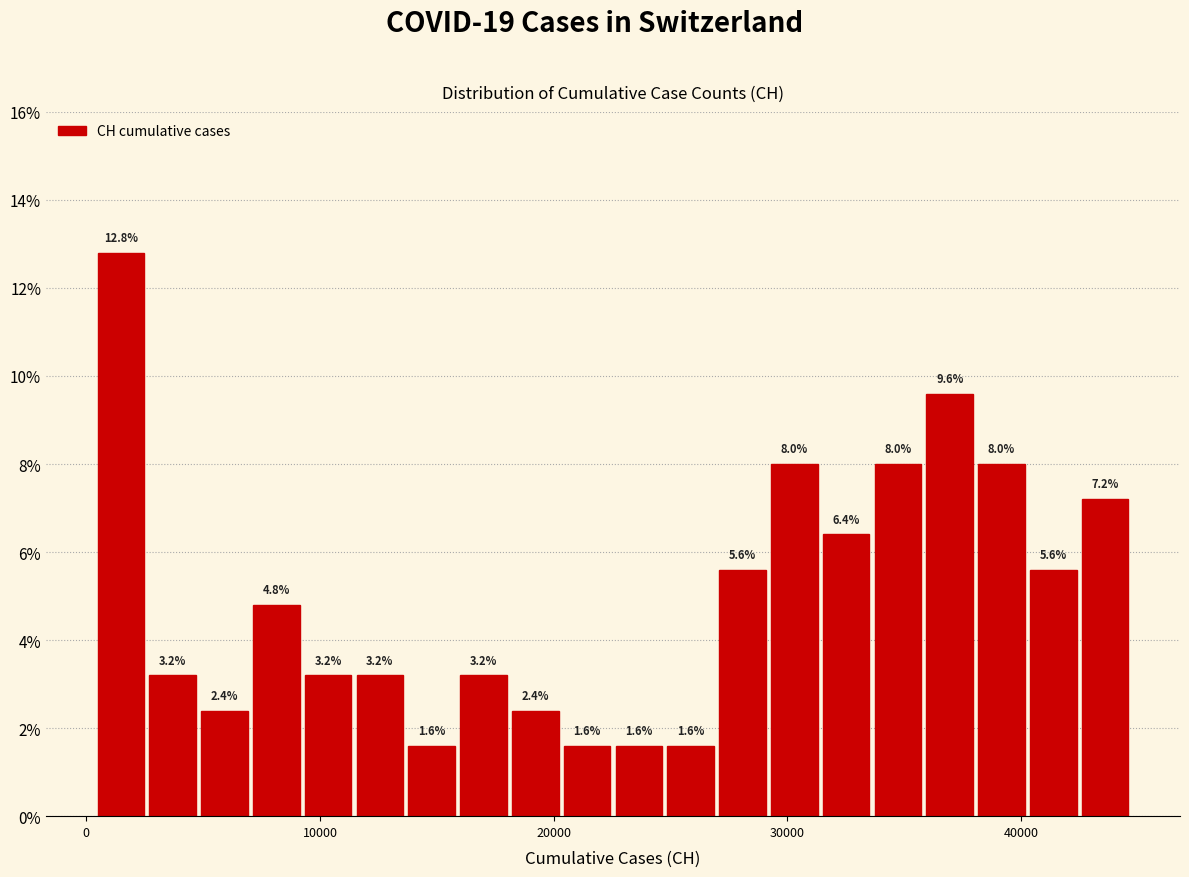

Read against the x-axis, roughly where is the centre of the tallest bar?

1000